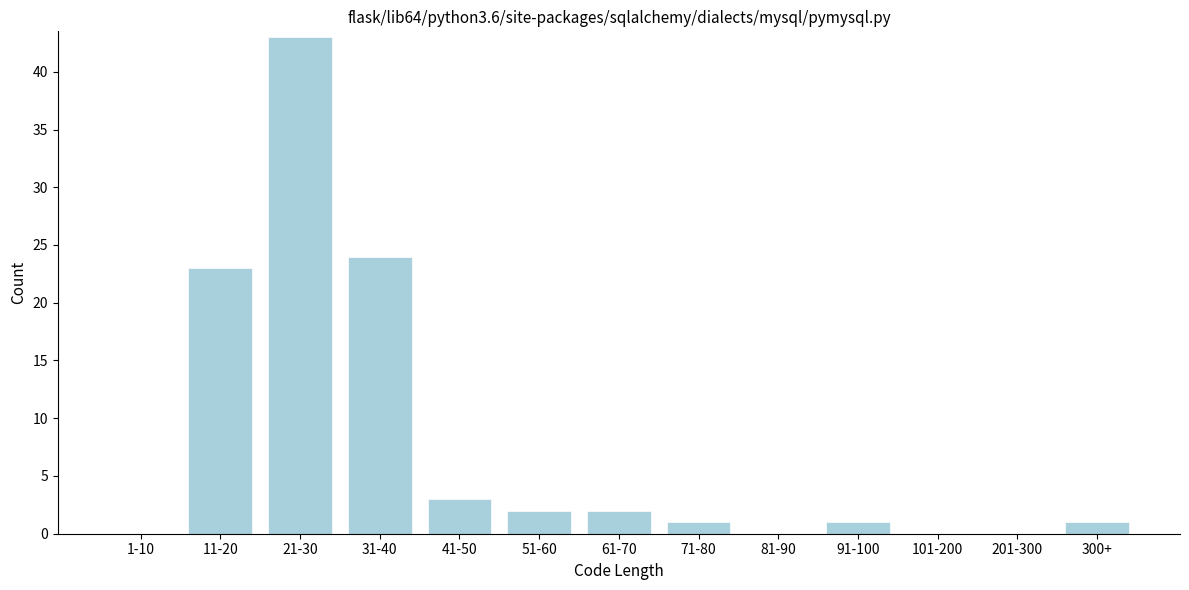

Reading left to right, list all the values displayed in this chart.

1-10=0	11-20=23	21-30=43	31-40=24	41-50=3	51-60=2	61-70=2	71-80=1	81-90=0	91-100=1	101-200=0	201-300=0	300+=1